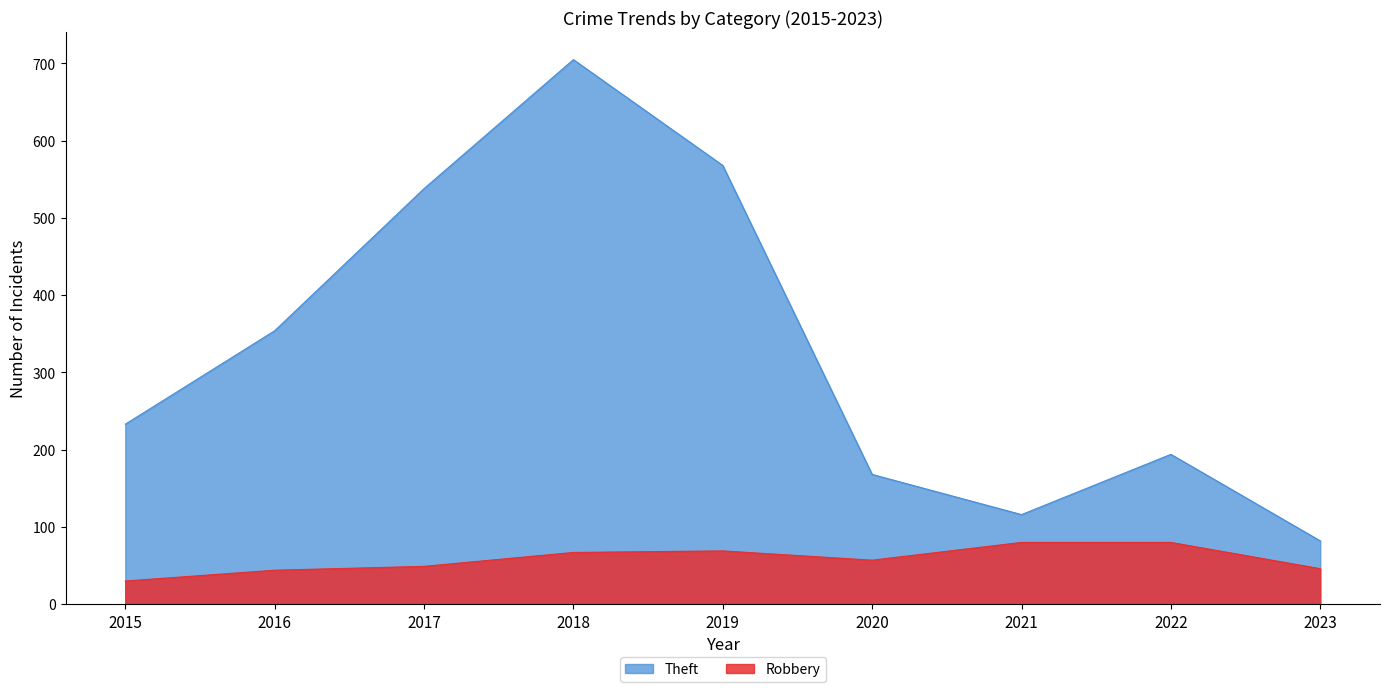

Which has a higher value, 2018 or 2019?

2018